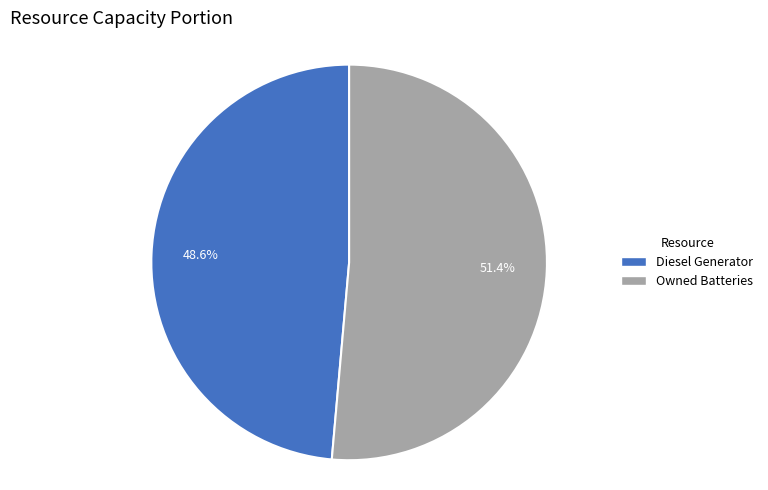

Is there a majority slice in this chart?

Yes